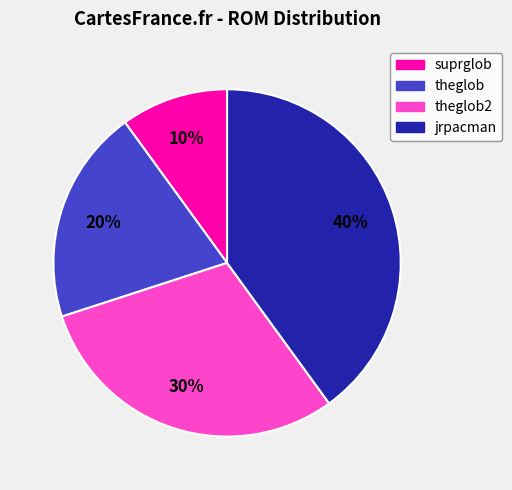

How many slices are in this pie chart?

4